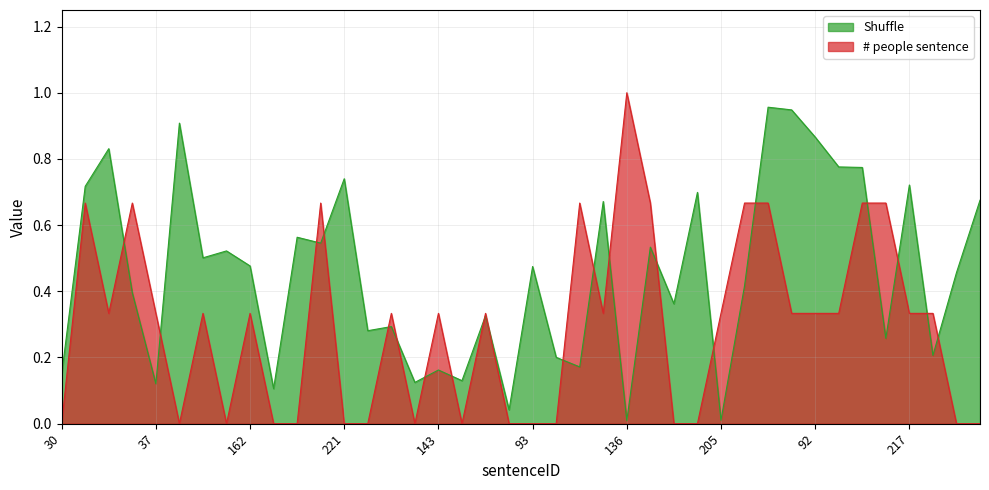

At which label does # people sentence reach its peak?

136